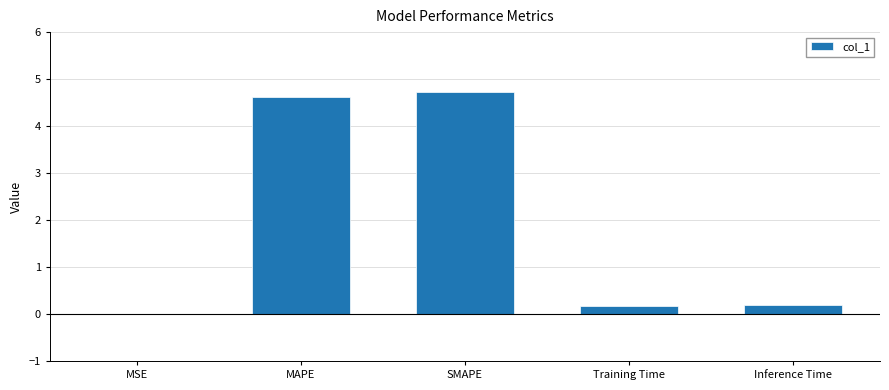

Is it true that the value at SMAPE is 4.7?

True